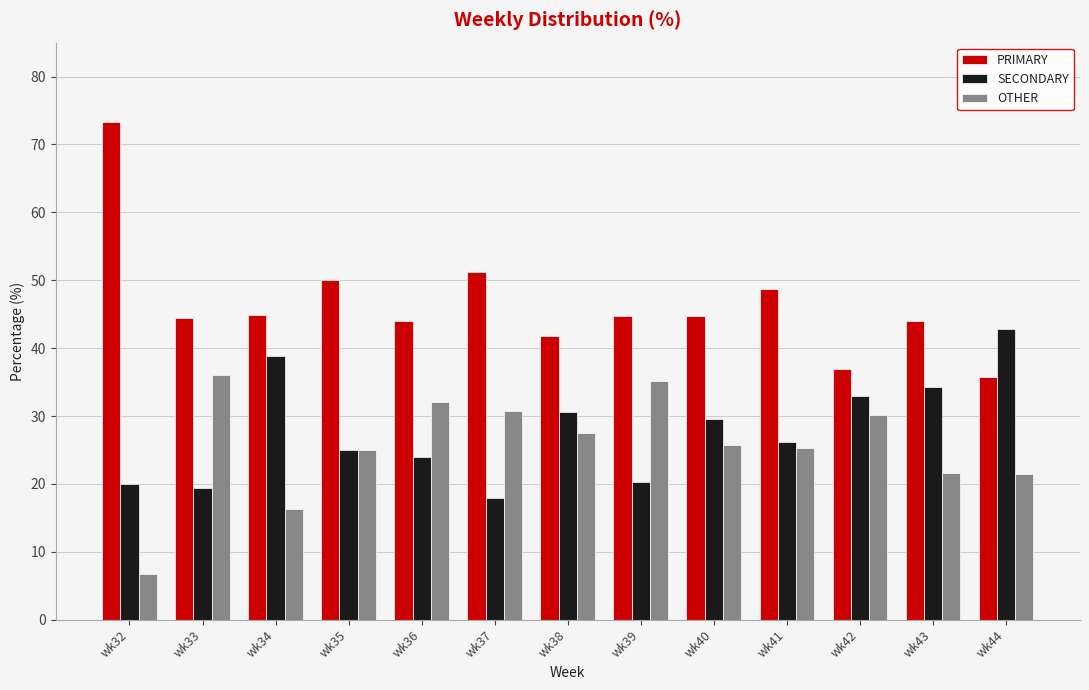

Which series has the widest spread of values?

PRIMARY